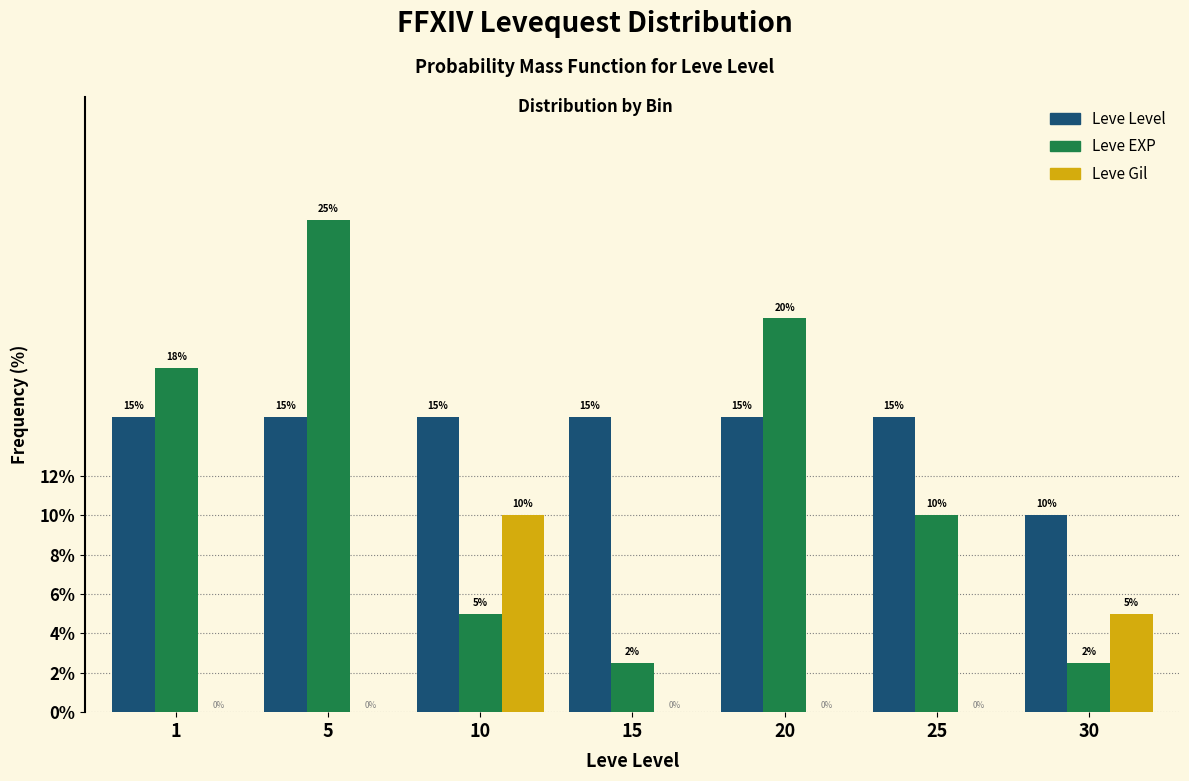

At which category is the sum across all series the highest?

5